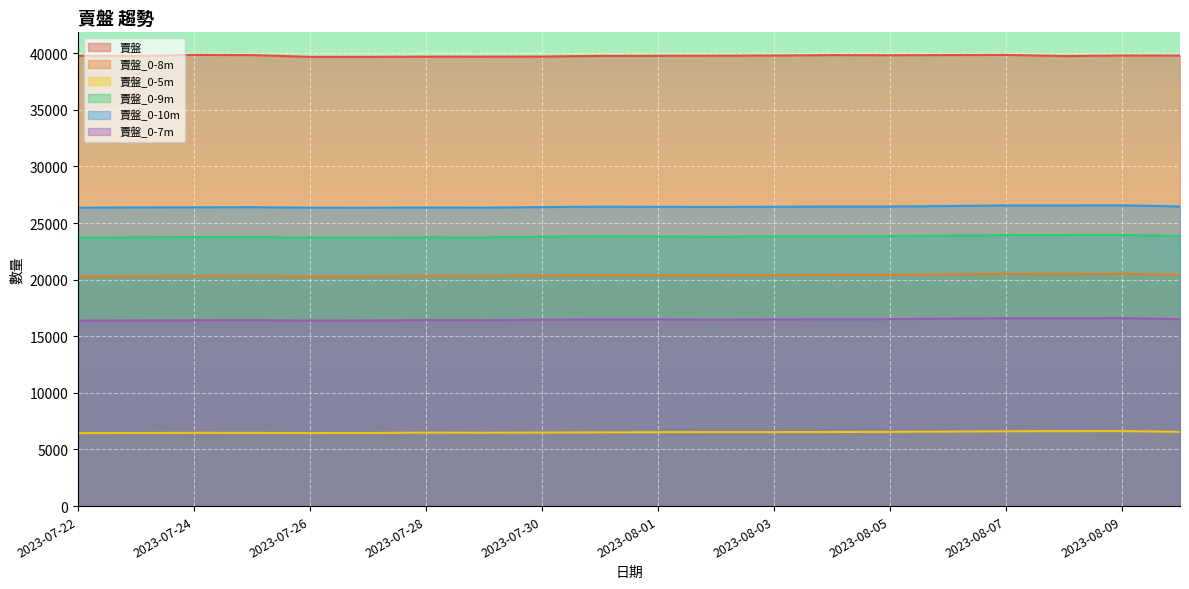

How many lines are shown in the chart?

6